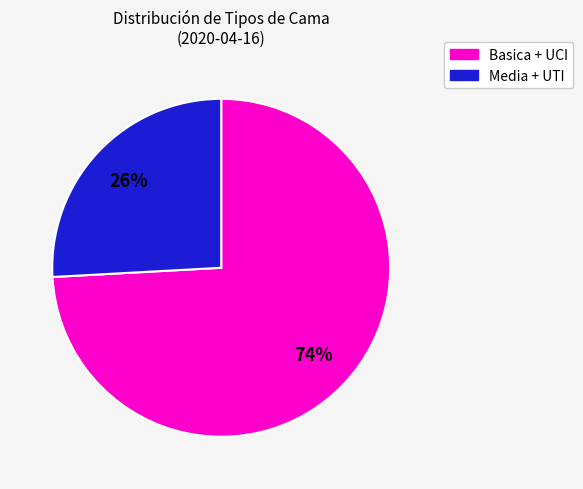

To the nearest percent, what is the difference between the largest and smallest slice percentages?

48%